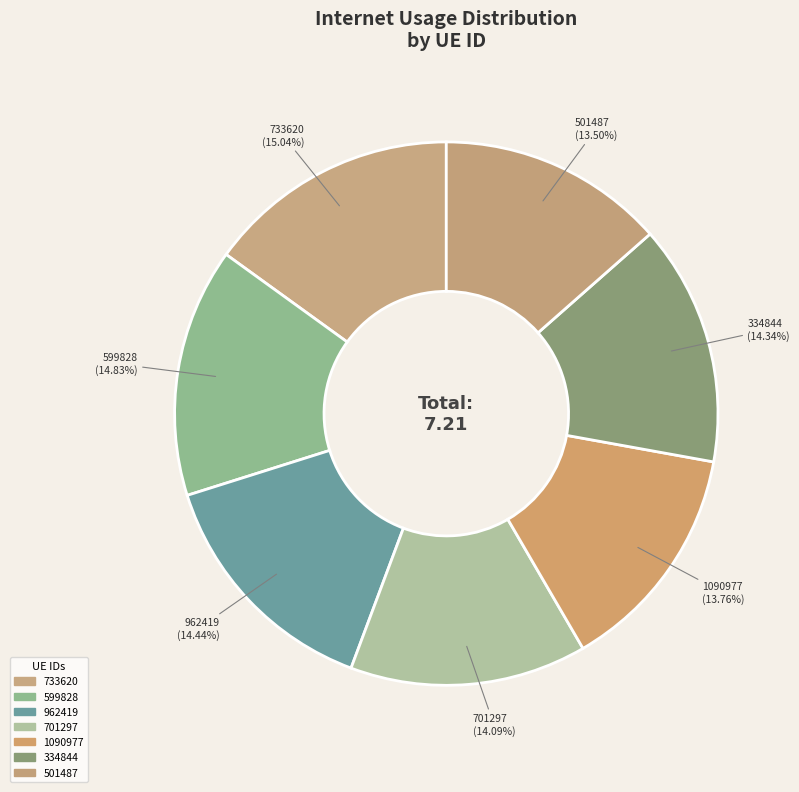

To the nearest percent, what is the difference between the largest and smallest slice percentages?

2%